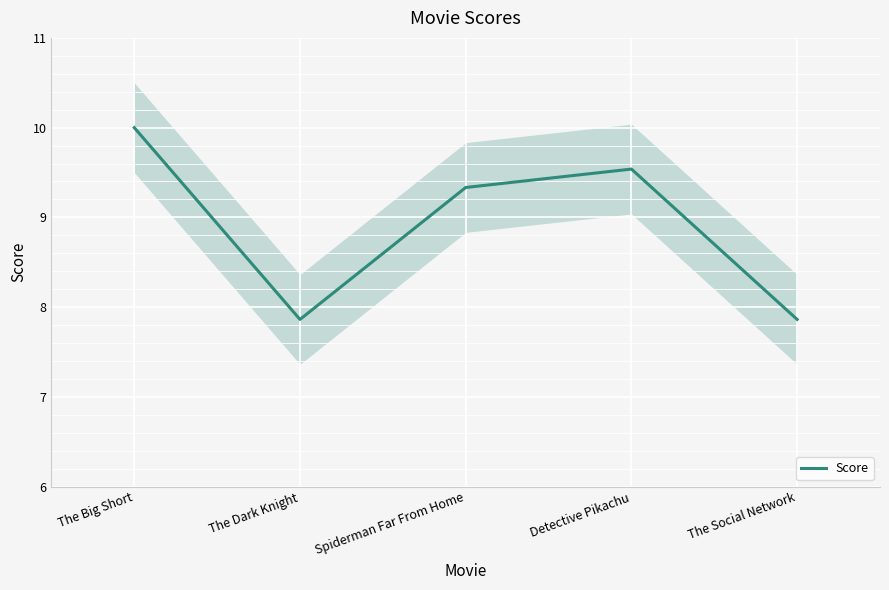

What is the sum of the values at The Social Network and Spiderman Far From Home?

17.2